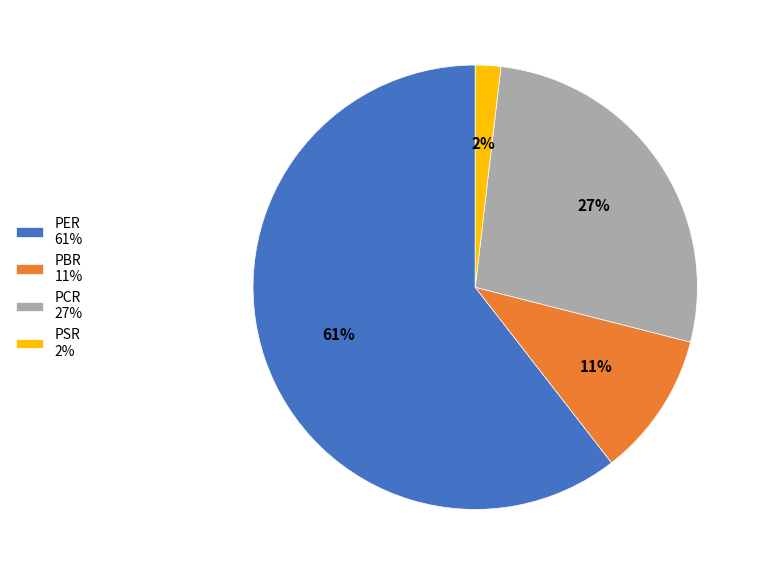

To the nearest percent, what portion does PBR 11% represent?

11%